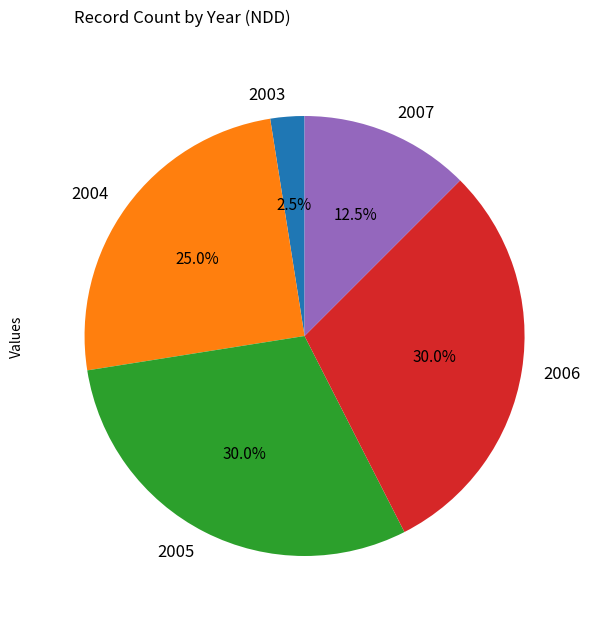

How many segments does this pie chart have?

5